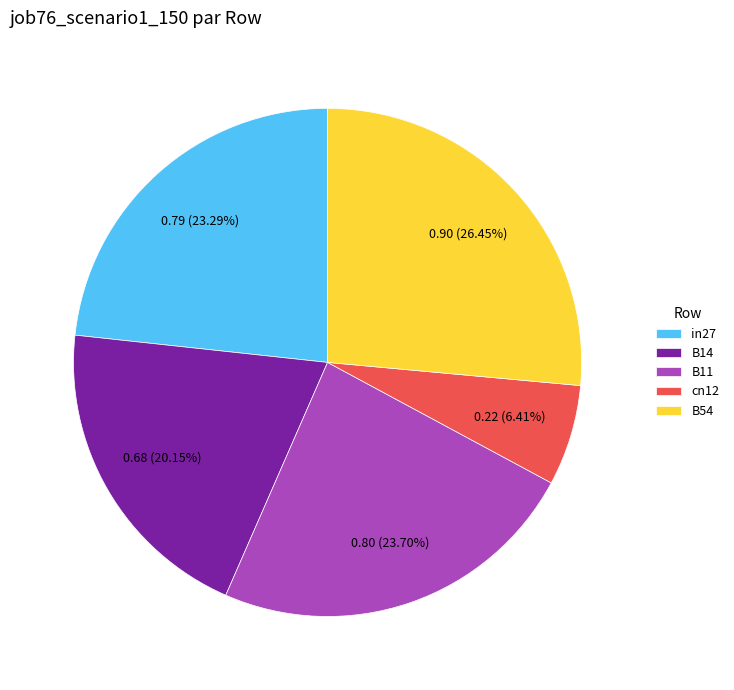

Does B11 represent more than half of the total?

No